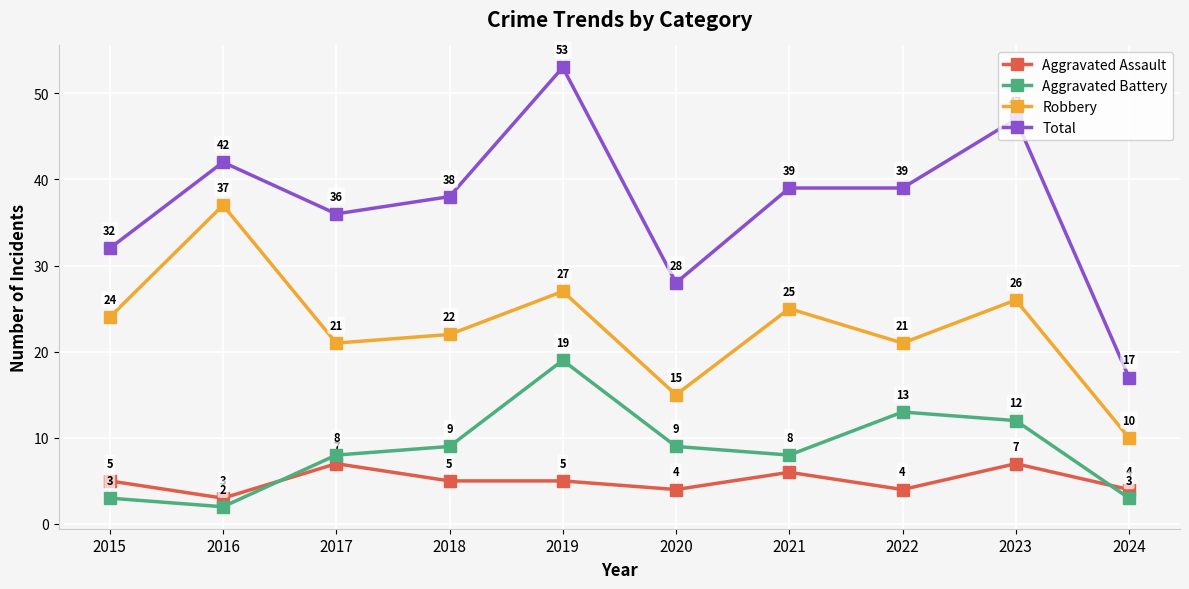

True or false: Robbery has more than 0 points higher than both neighbors.

True